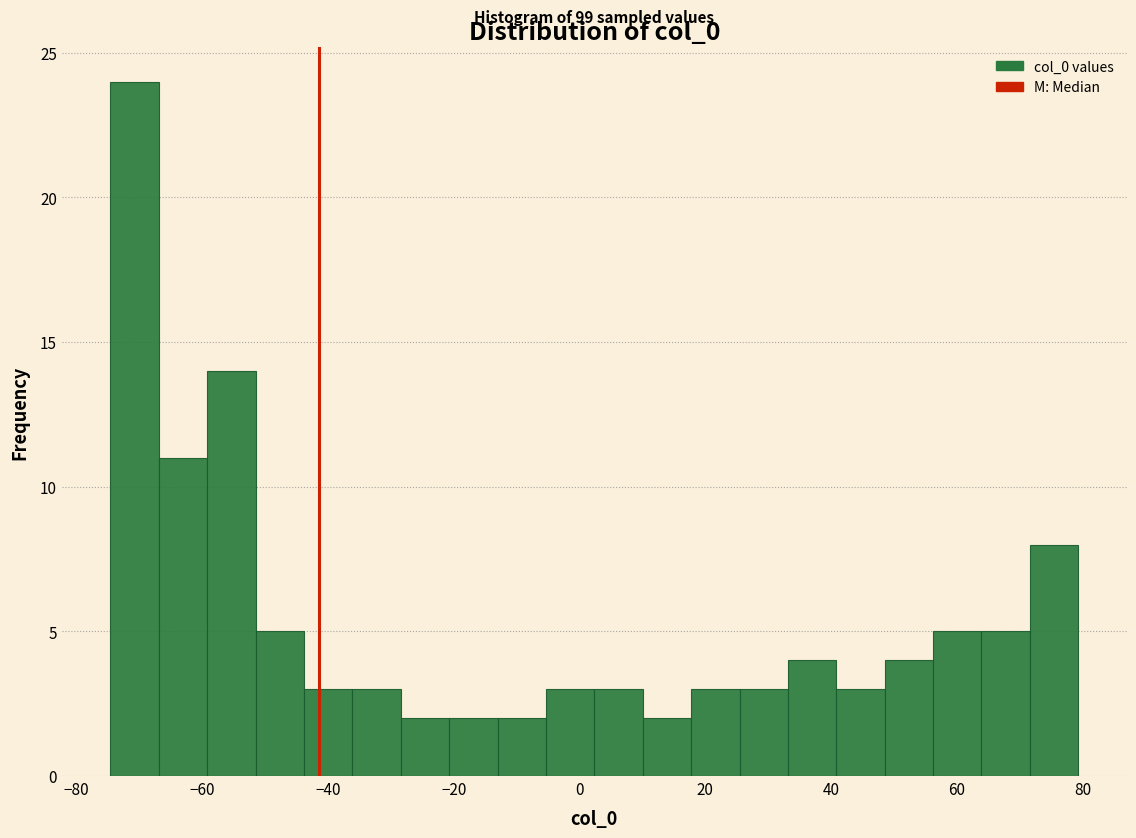

Around what value on the x-axis is the tallest bar? Give the approximate position of its centre, as read against the axis.

-70